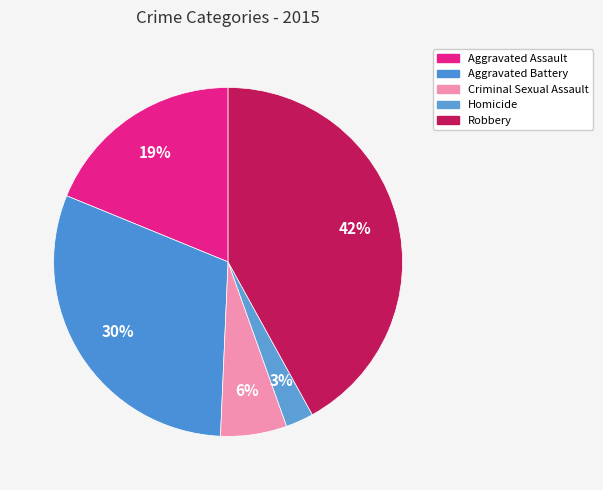

What percentage is the Criminal Sexual Assault slice, to the nearest percent?

6%